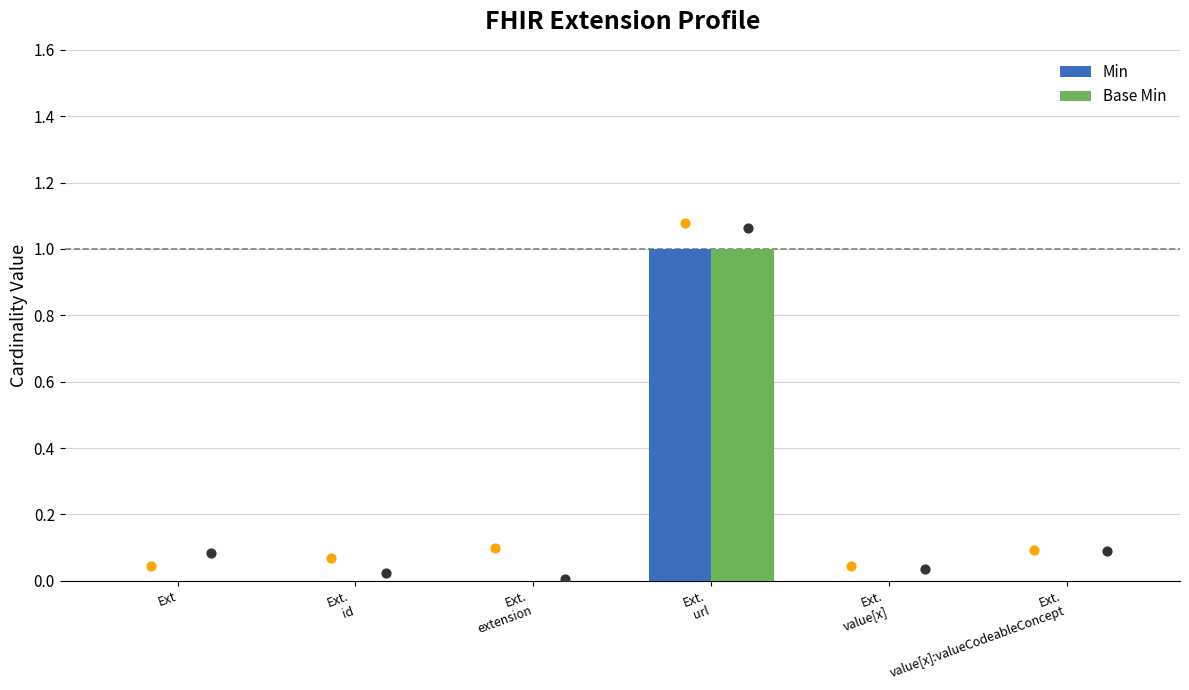

What are all the series names shown in the legend?

Min, Base Min